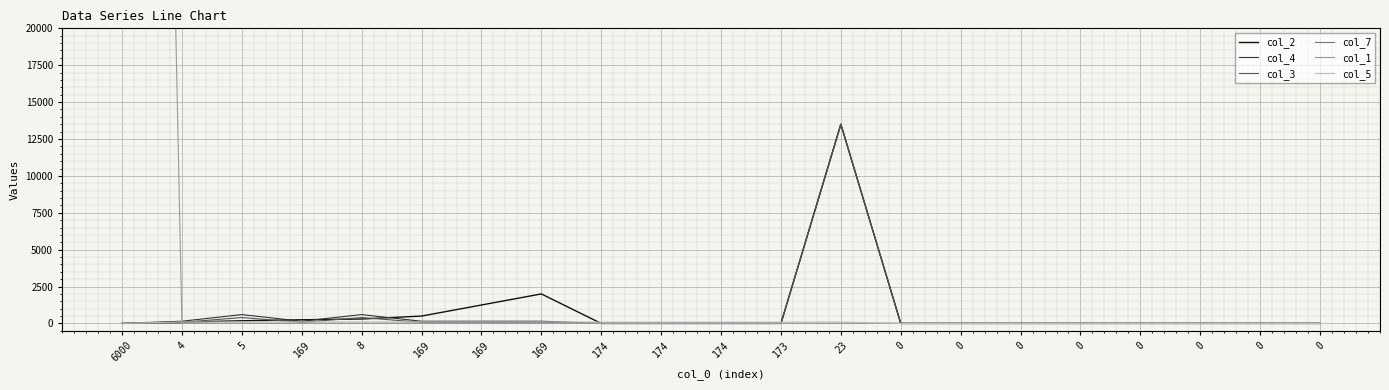

Reading left to right, list all the values displayed in this chart.

col_2: 6000=1	4=90	5=180	169=250	8=300	169=500	169=1250	169=2000	174=1	174=1	174=1	173=1	23=13500	0=0	0=0	0=0	0=0	0=0	0=0	0=0	0=0
col_4: 6000=7	4=150	5=600	169=150	8=600	169=150	169=150	169=150	174=1	174=1	174=1	173=1	23=13500	0=0	0=0	0=0	0=0	0=0	0=0	0=0	0=0
col_3: 6000=1	4=75	5=400	169=75	8=400	169=75	169=75	169=75	174=1	174=1	174=1	173=1	23=13500	0=0	0=0	0=0	0=0	0=0	0=0	0=0	0=0
col_7: 6000=0	4=9	5=6	169=9	8=6	169=9	169=9	169=9	174=5	174=7	174=9	173=0	23=9	0=9	0=9	0=9	0=9	0=9	0=9	0=9	0=9
col_1: 6000=195000	4=0	5=0	169=5	8=0	169=5	169=5	169=5	174=1	174=1	174=1	173=1	23=0	0=0	0=0	0=0	0=0	0=0	0=0	0=0	0=0
col_5: 6000=10	4=100	5=100	169=100	8=100	169=100	169=100	169=100	174=90	174=90	174=90	173=90	23=100	0=0	0=0	0=0	0=0	0=0	0=0	0=0	0=0